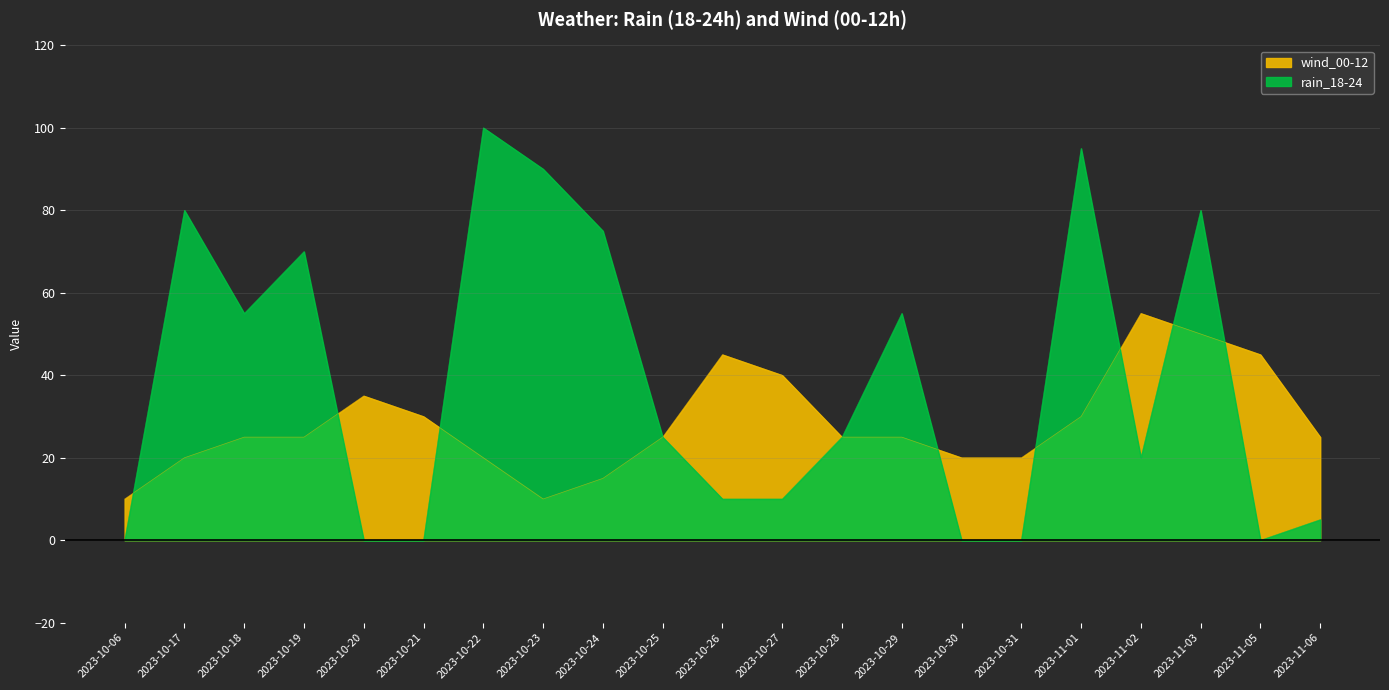

What is the greatest value displayed?

100